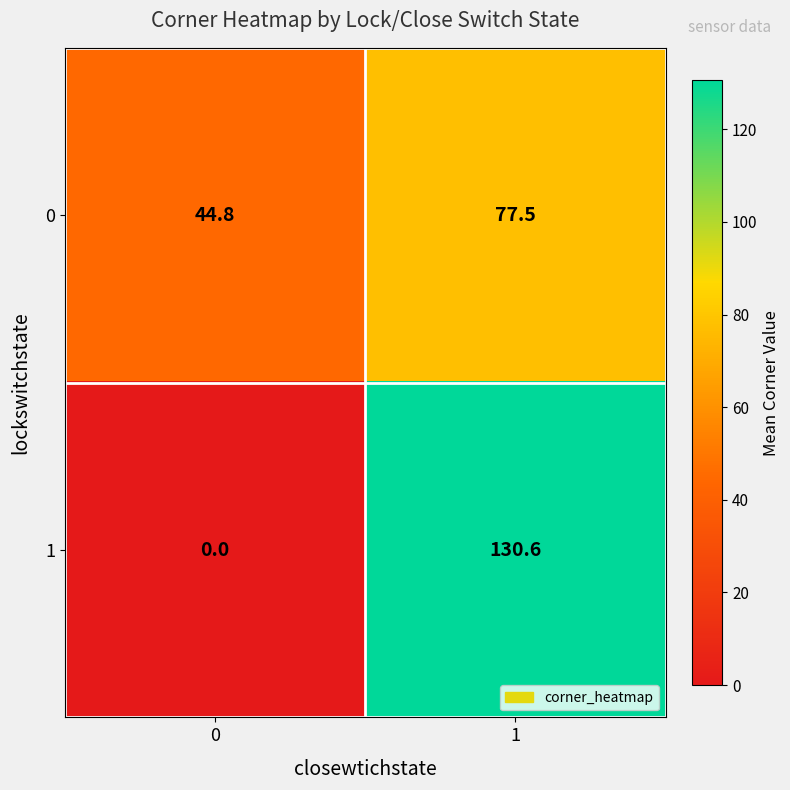

Reading right to left, list all the values displayed in this chart.

0: 77.5	44.8
1: 130.6	0.0